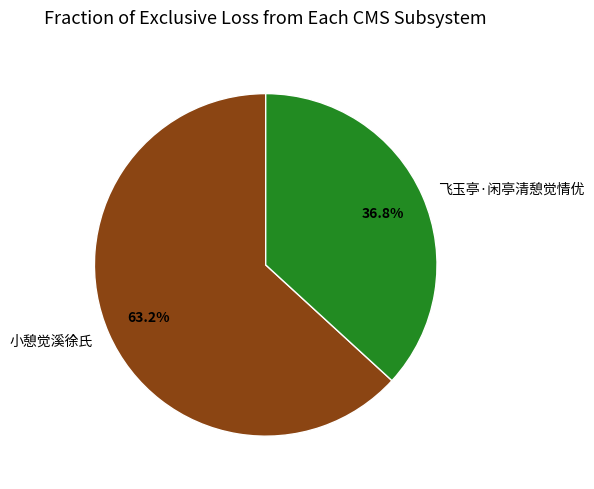

Is there any slice that represents more than half of the pie?

Yes